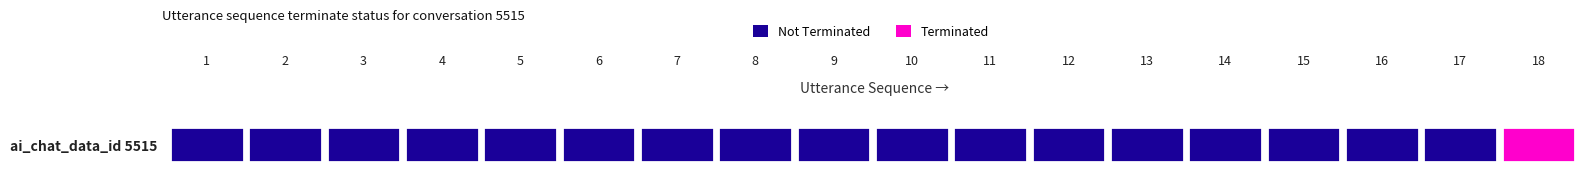

Is it true that the value at 8 is 1?

False